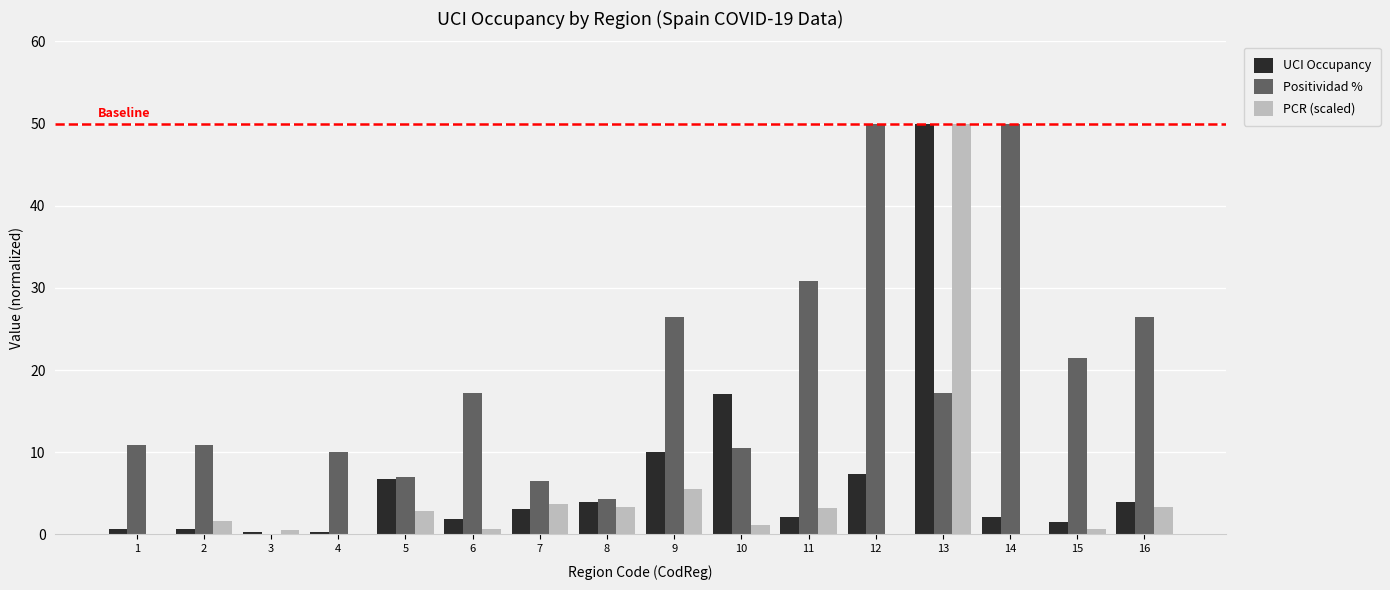

Which series changed the most between 6 and 14?

Positividad %